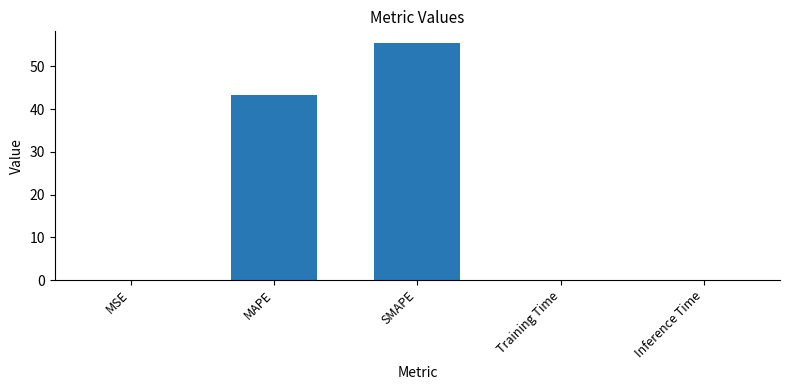

Are the bars horizontal?

No